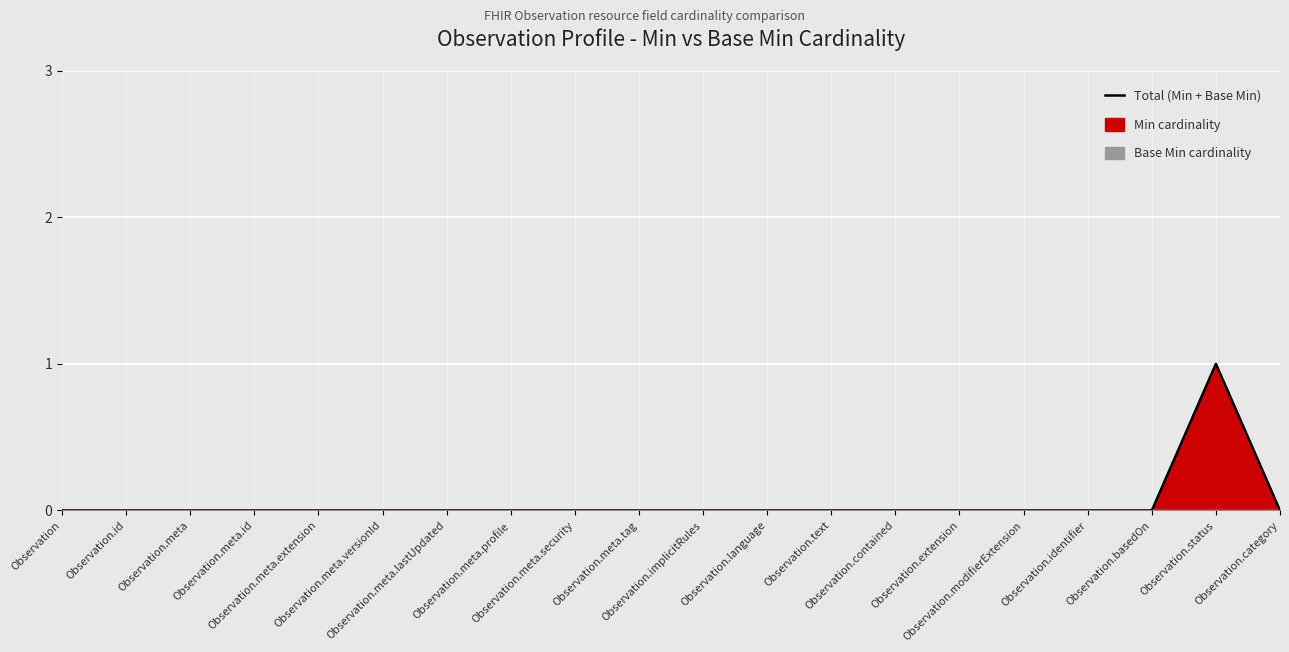

Count the number of values greater than 0.

1